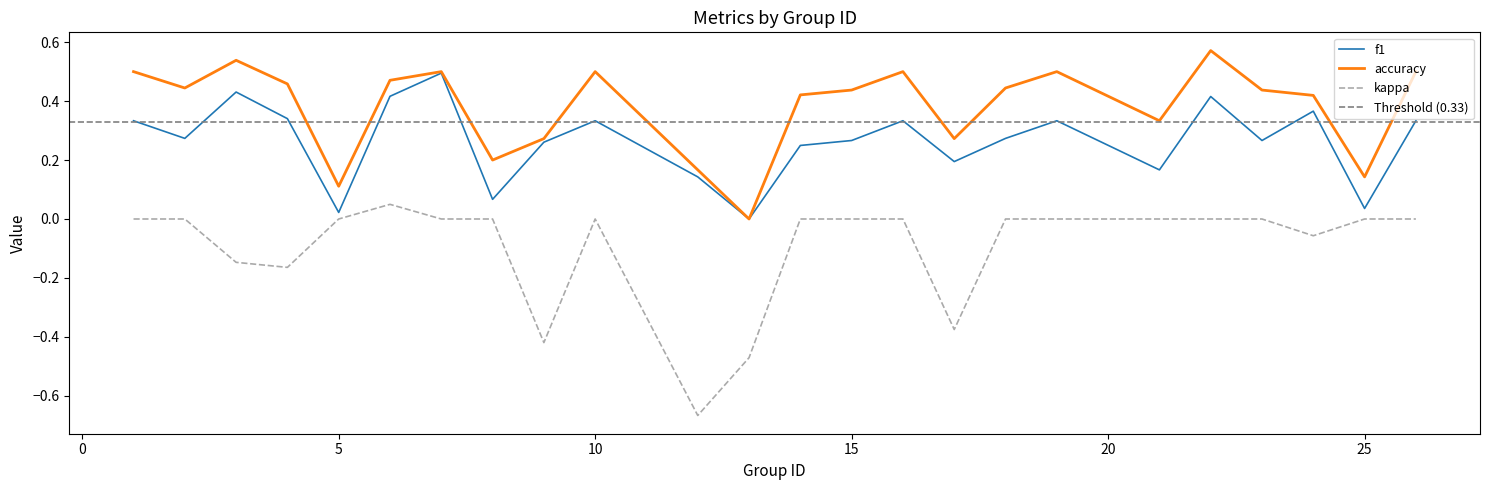

Which category has the lowest value in the kappa series?

12